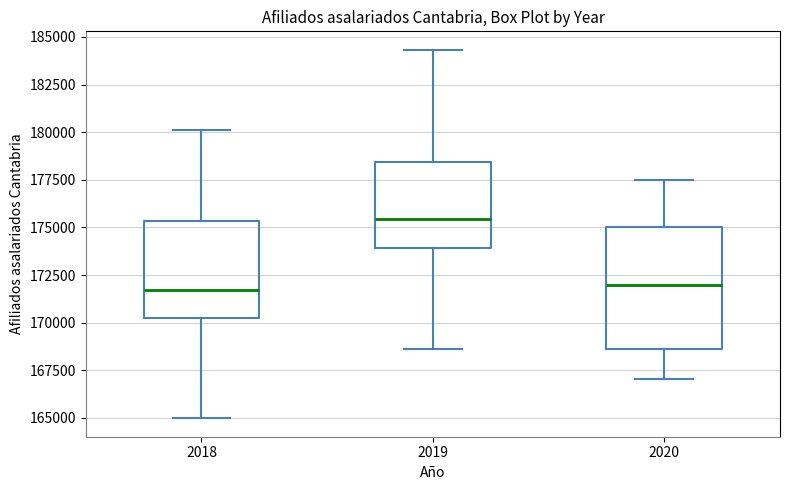

Where does the median line of the box at x = 2020 sit on the y-axis? The values are not printed on the chart, so give them approximately, as read against the axis.

172000